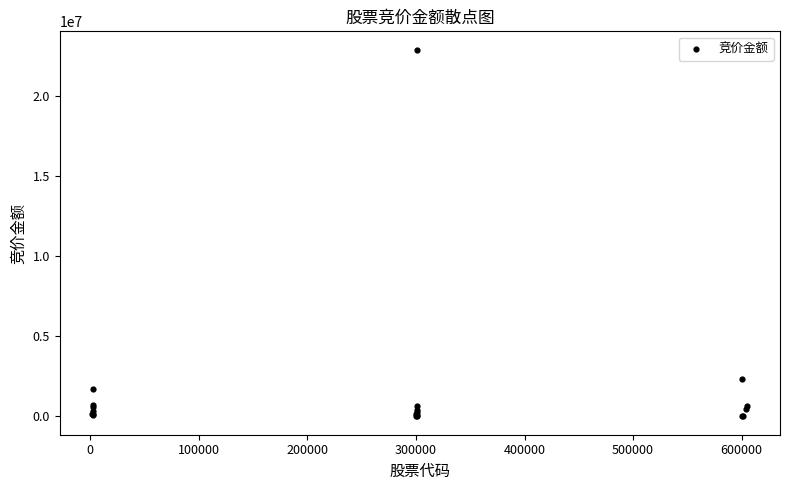

What Y value in the scatter plot is closest to 11432214?

2360334